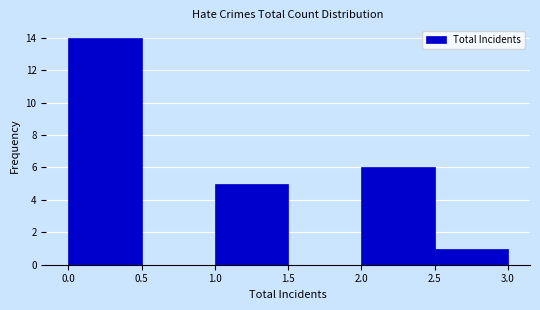

Reading left to right, transcribe this chart: for each bar, give the range it covers on the x-axis and its height. The values are not printed on the chart, so give them approximately, as read against the axis.

0.0 to 0.5: 14
0.5 to 1.0: 0
1.0 to 1.5: 5
1.5 to 2.0: 0
2.0 to 2.5: 6
2.5 to 3.0: 1